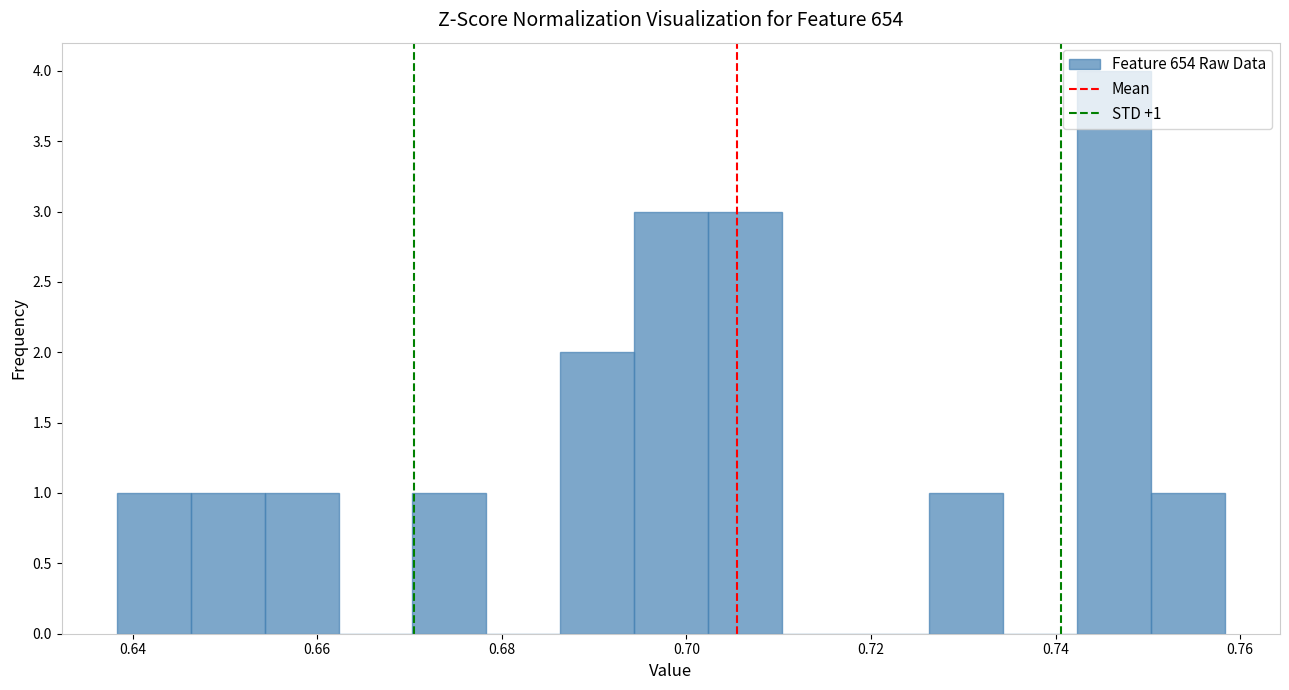

Which range on the x-axis has the tallest bar?

0.742 to 0.750